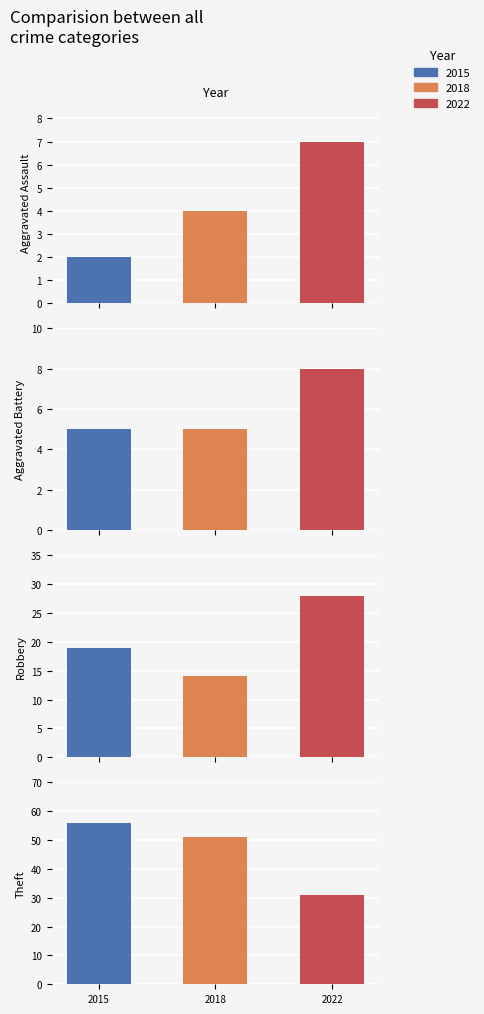

What position from the right is Aggravated Assault?

4